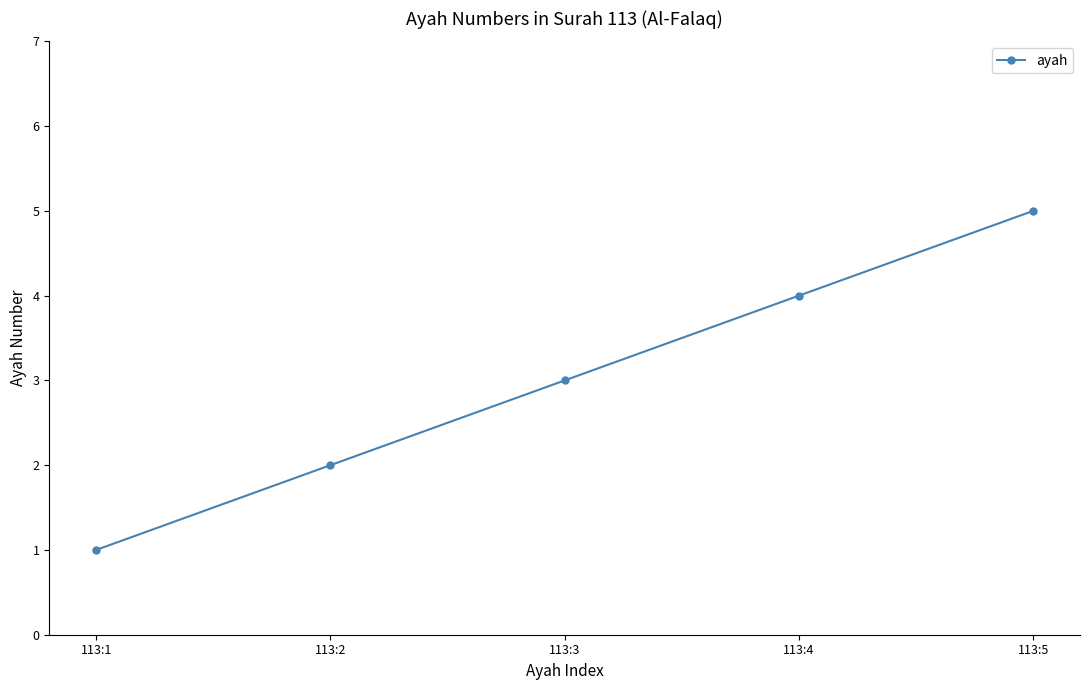

What is the value of the 5th point from the left?

5